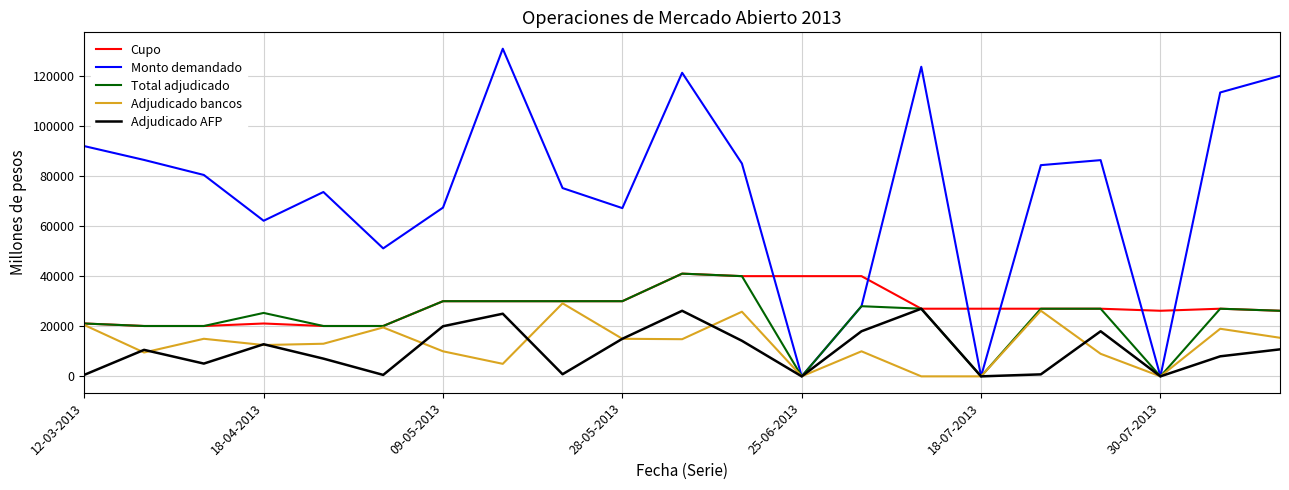

How many lines are shown in the chart?

5